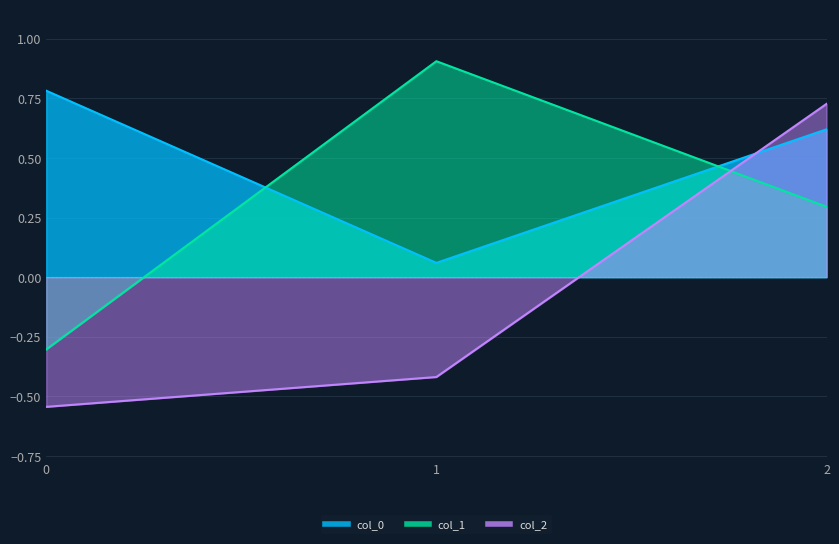

Reading right to left, list all the values displayed in this chart.

col_0: 0.6	0.1	0.8
col_1: 0.3	0.9	-0.3
col_2: 0.7	-0.4	-0.5